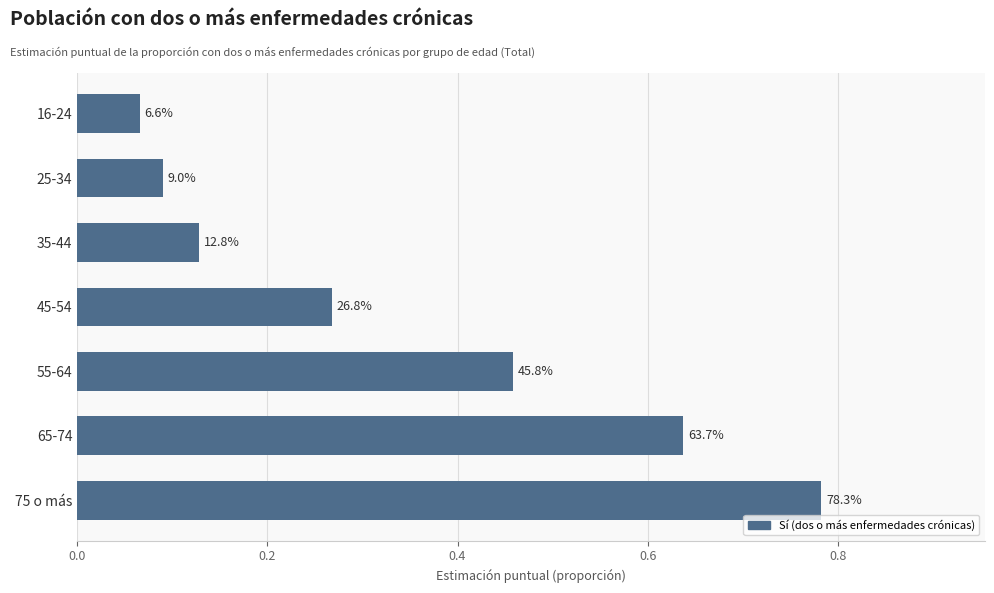

How many bars are there in total?

7